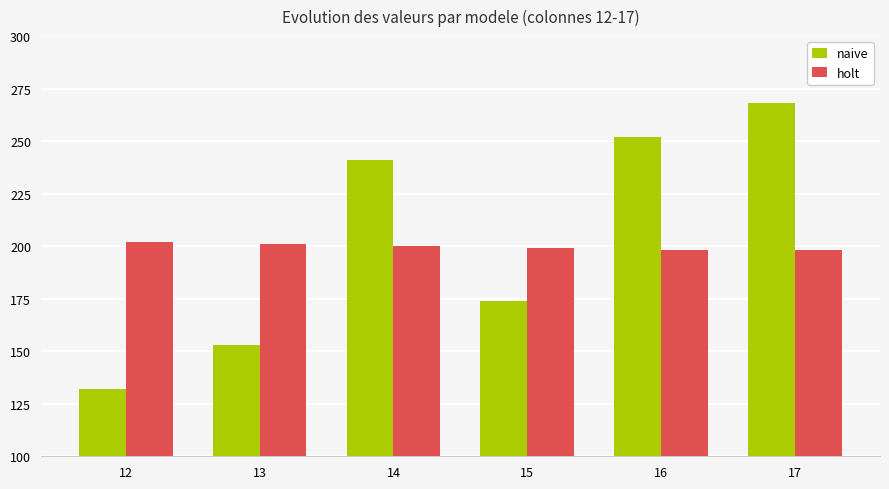

At which label does naive reach its minimum?

12